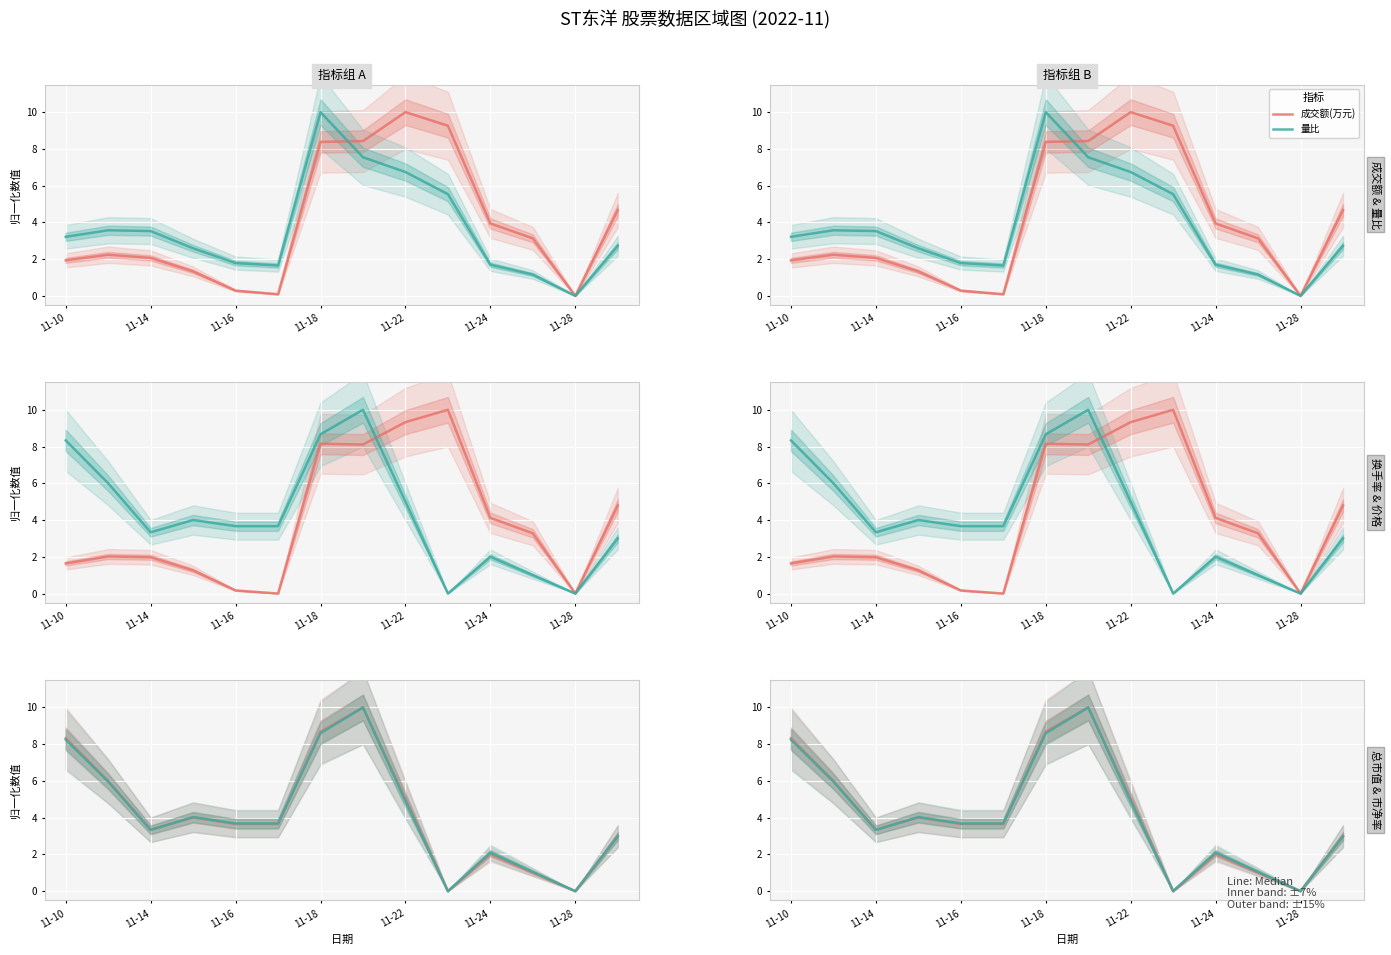

How many data points in 换手率 are less than 3?

7